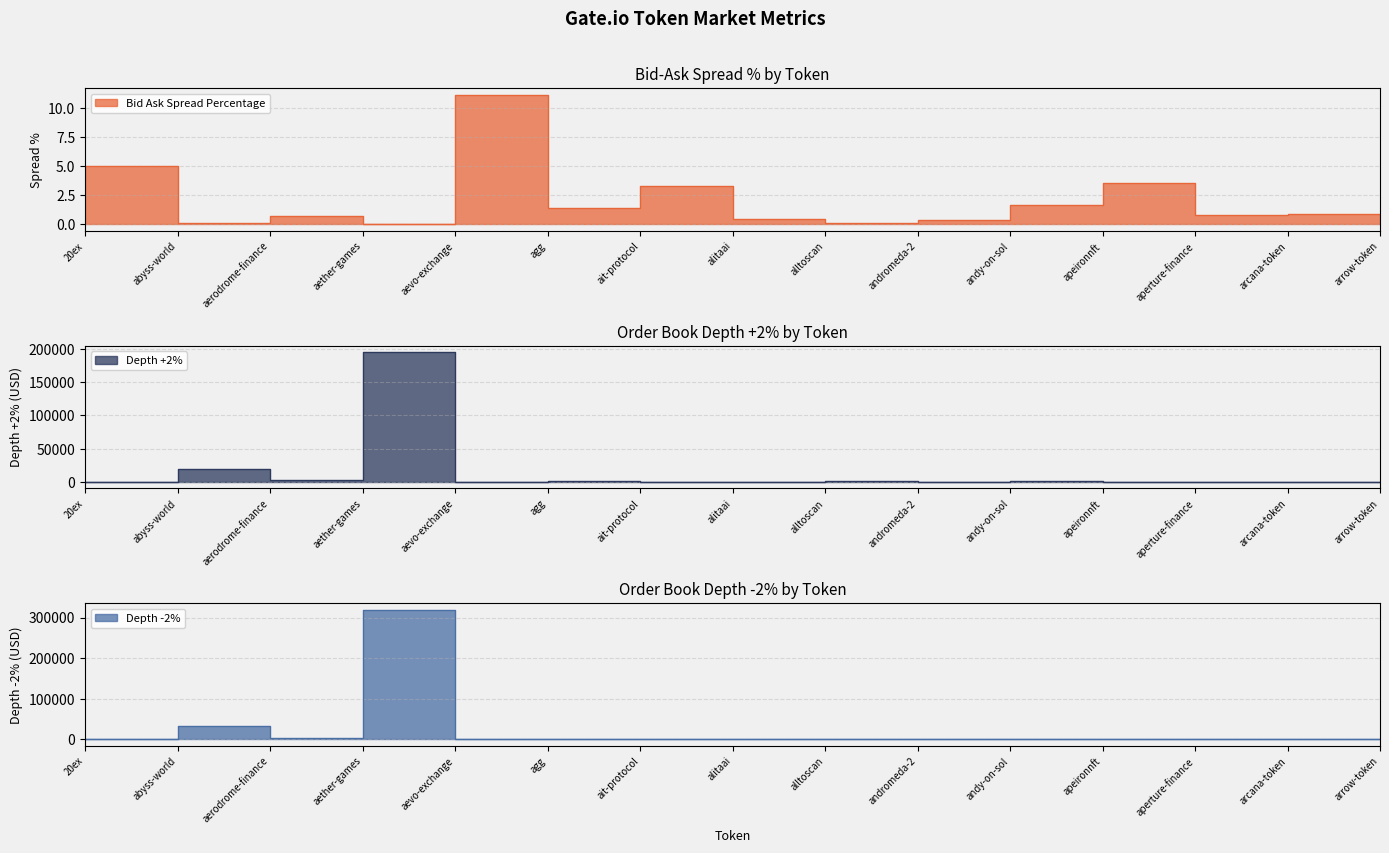

At ait-protocol, list the series in order from largest to smallest.

Depth +2% (normalized), Depth -2% (normalized), Bid Ask Spread Percentage